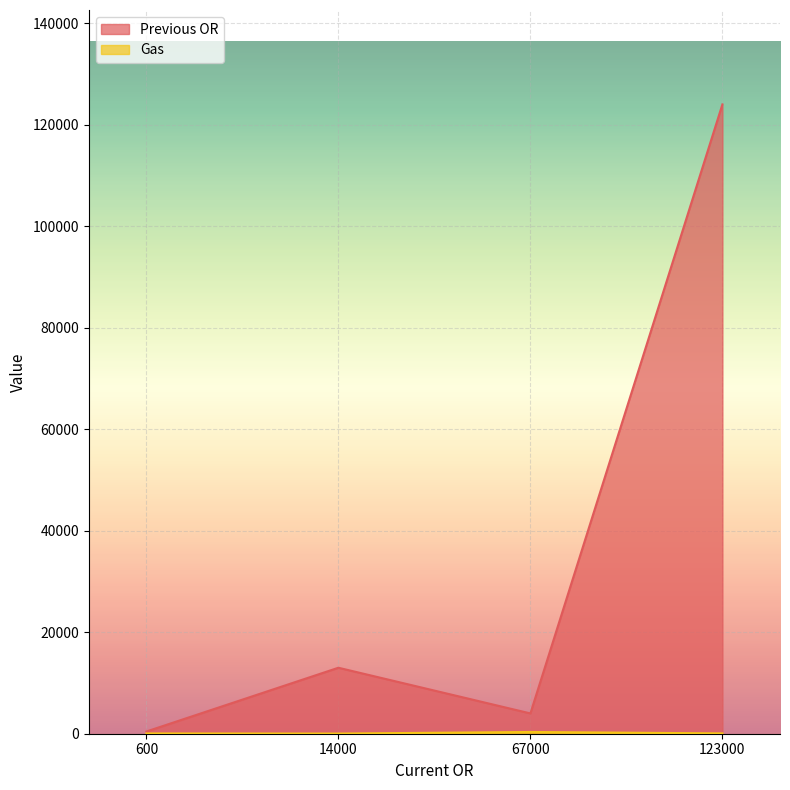

True or false: Gas and Previous OR intersect in this chart.

False